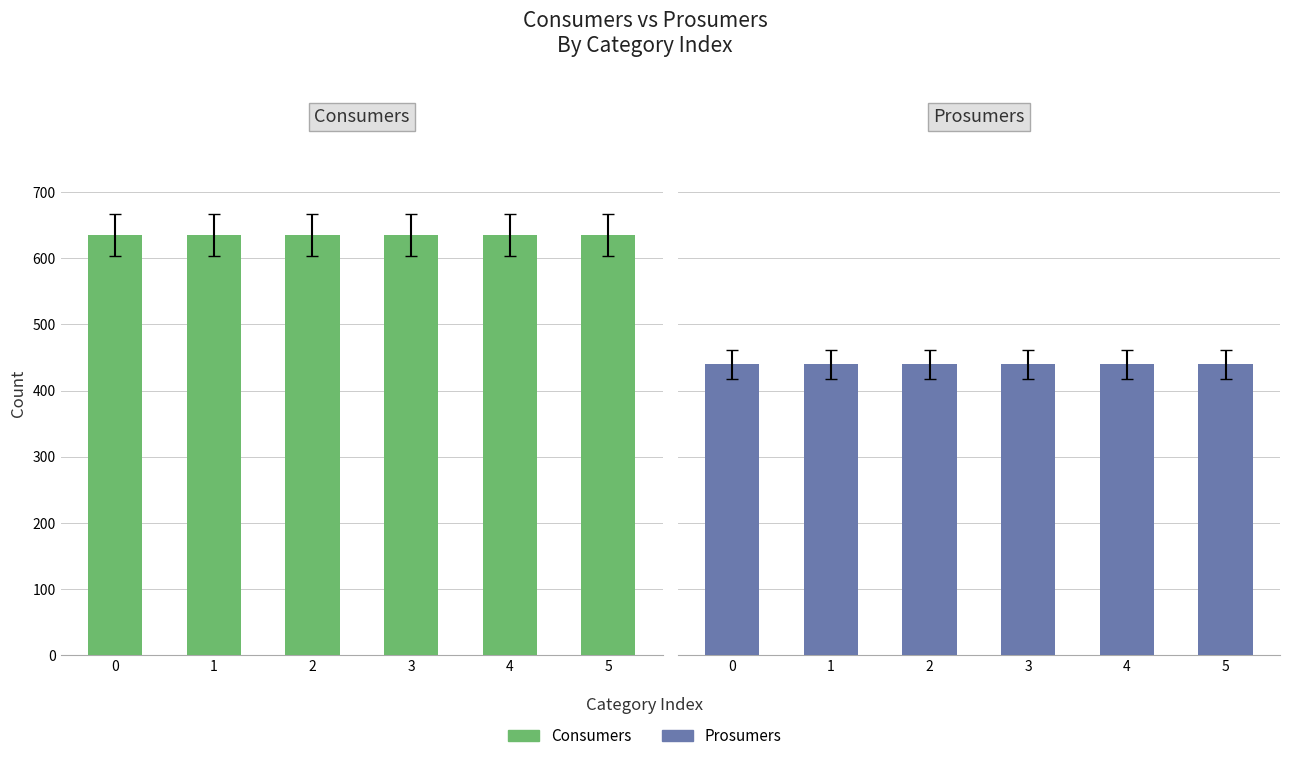

What is the value of the Prosumers bar at the 4th from the left?

440